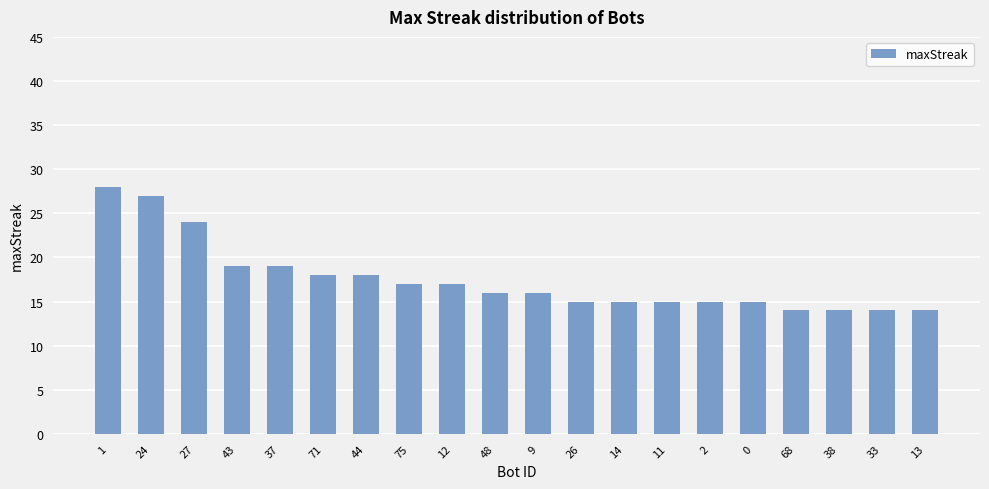

Reading left to right, transcribe all the data shown in this chart.

1=28	24=27	27=24	43=19	37=19	71=18	44=18	75=17	12=17	48=16	9=16	26=15	14=15	11=15	2=15	0=15	68=14	38=14	33=14	13=14